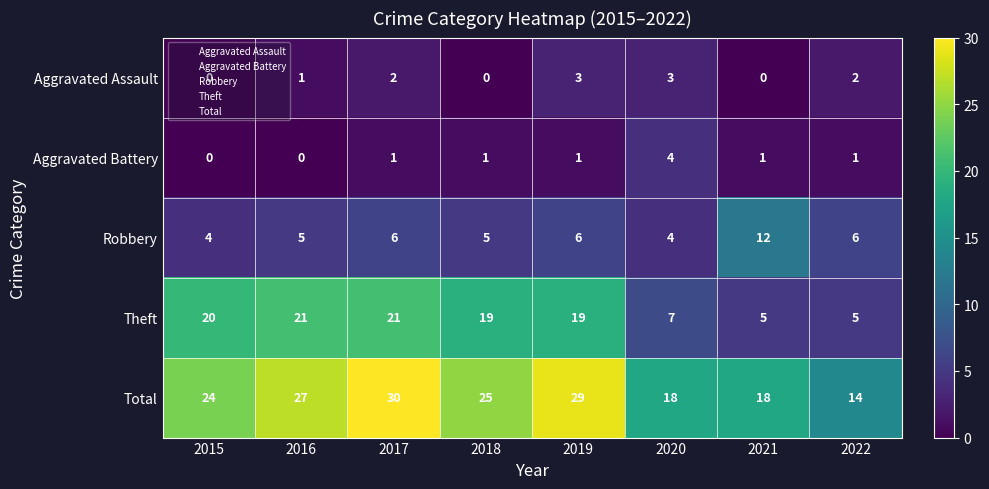

The Theft series shows 21 at 2017. True or false?

True